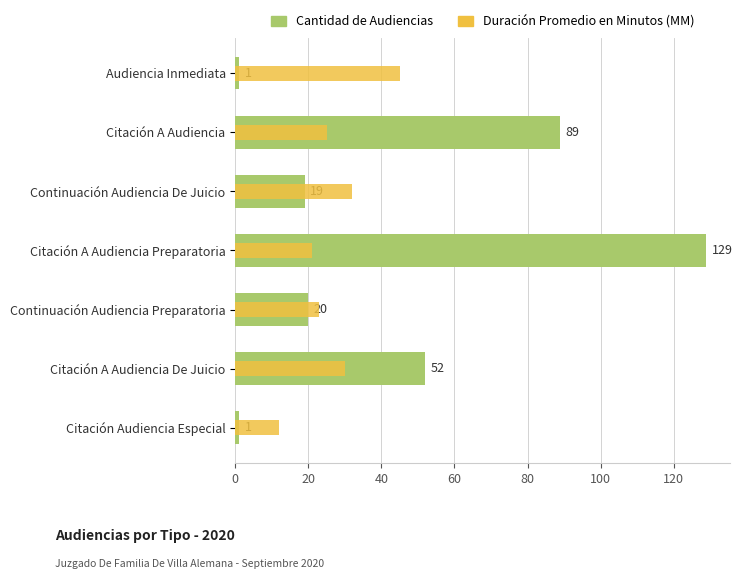

What is the value of the Cantidad de Audiencias bar at the 2nd from the left?

89